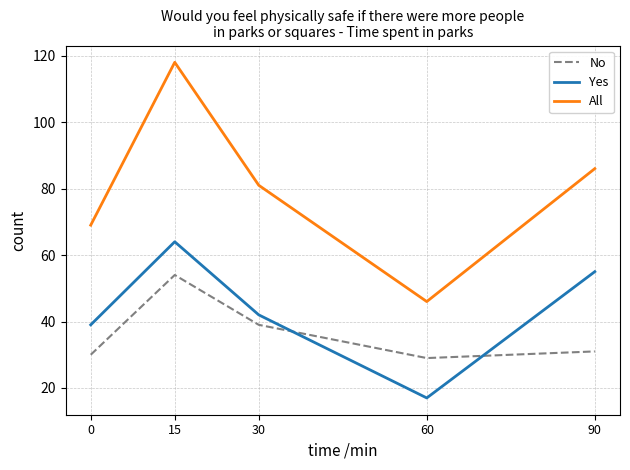

Reading right to left, transcribe all the data shown in this chart.

No: 31	29	39	54	30
Yes: 55	17	42	64	39
All: 86	46	81	118	69